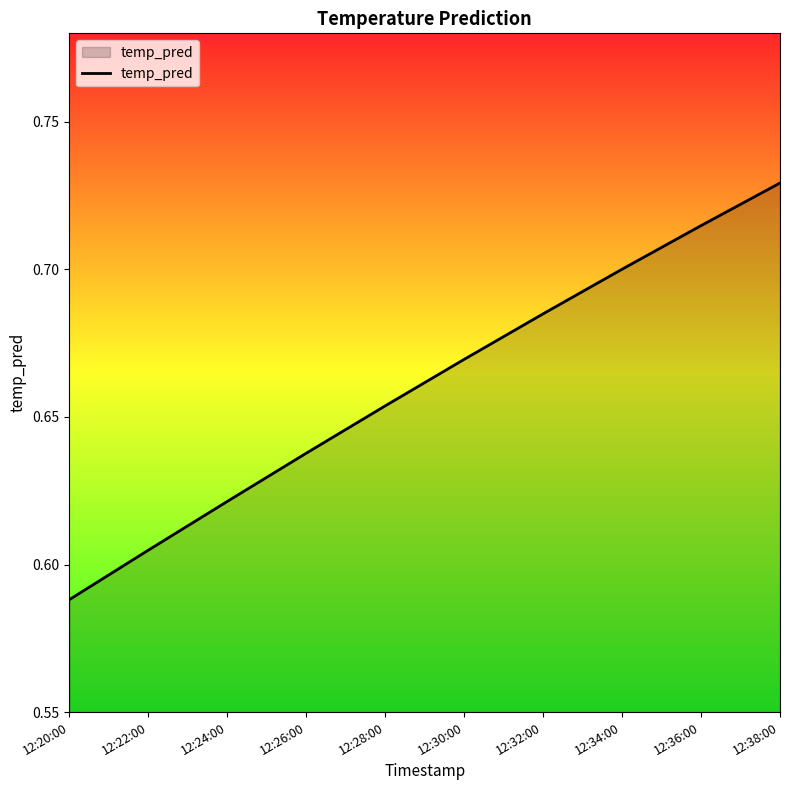

List the labels in order of value, smallest first.

12:20:00, 12:22:00, 12:24:00, 12:26:00, 12:28:00, 12:30:00, 12:32:00, 12:34:00, 12:36:00, 12:38:00